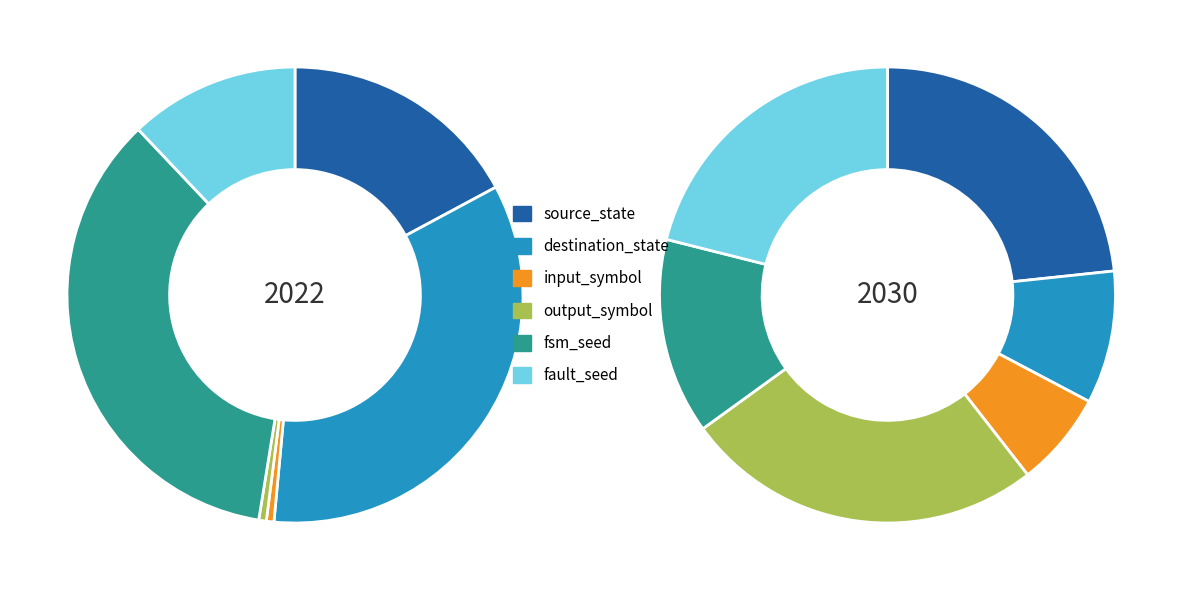

Rank the series at input_symbol from lowest to highest value.

2022, 2030